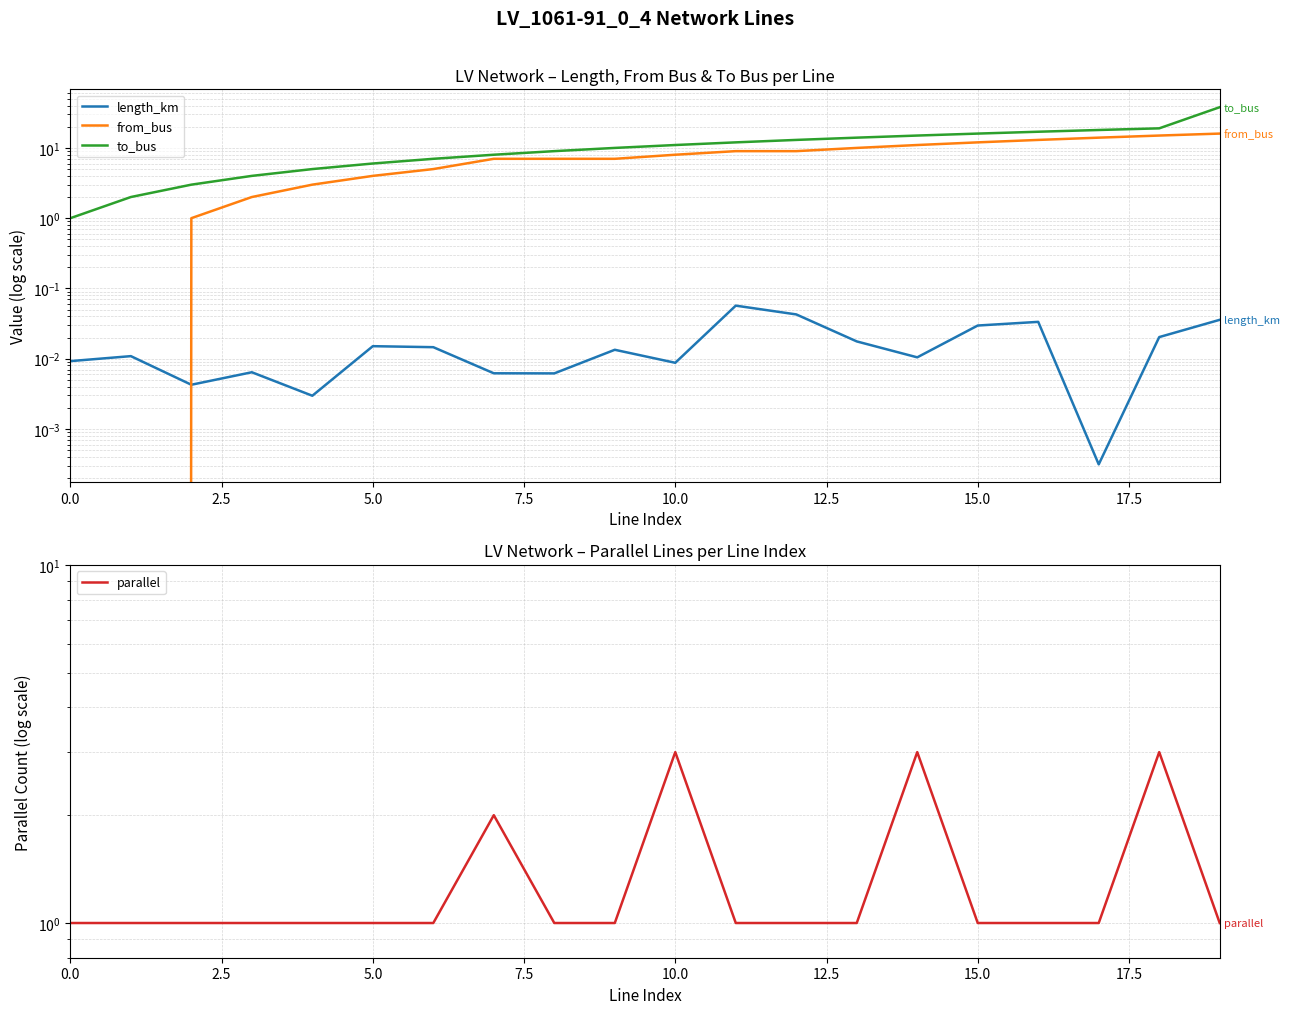

How many interior local valleys does the length_km series have?

6